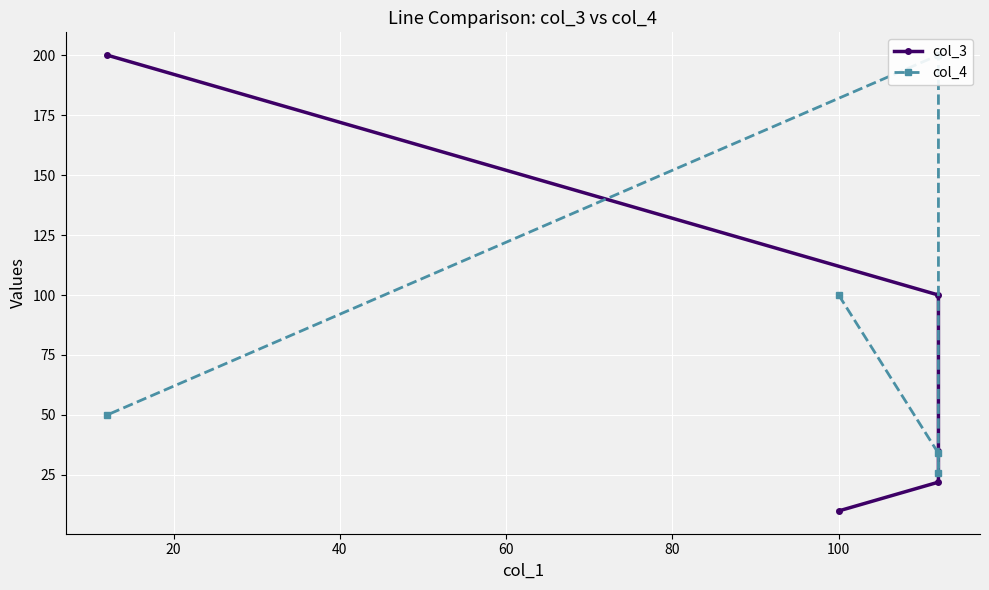

How many data points does each series have?

5